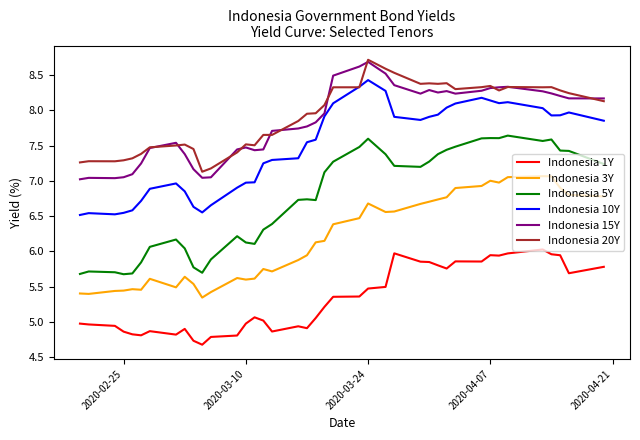

What is the difference between the second highest and second lowest values in the Indonesia 5Y series?

1.9